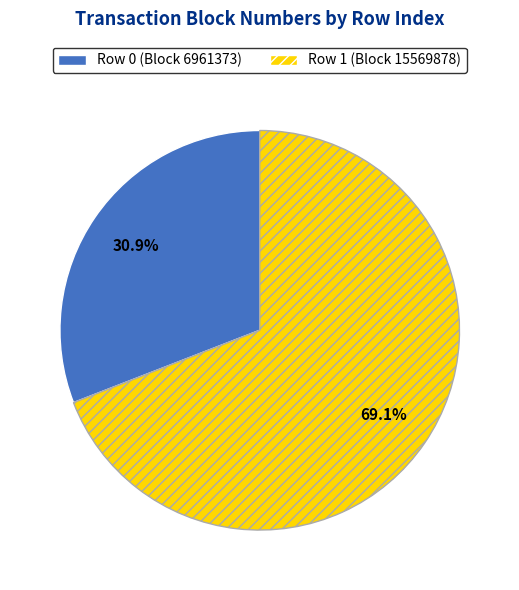

How many segments does this pie chart have?

2